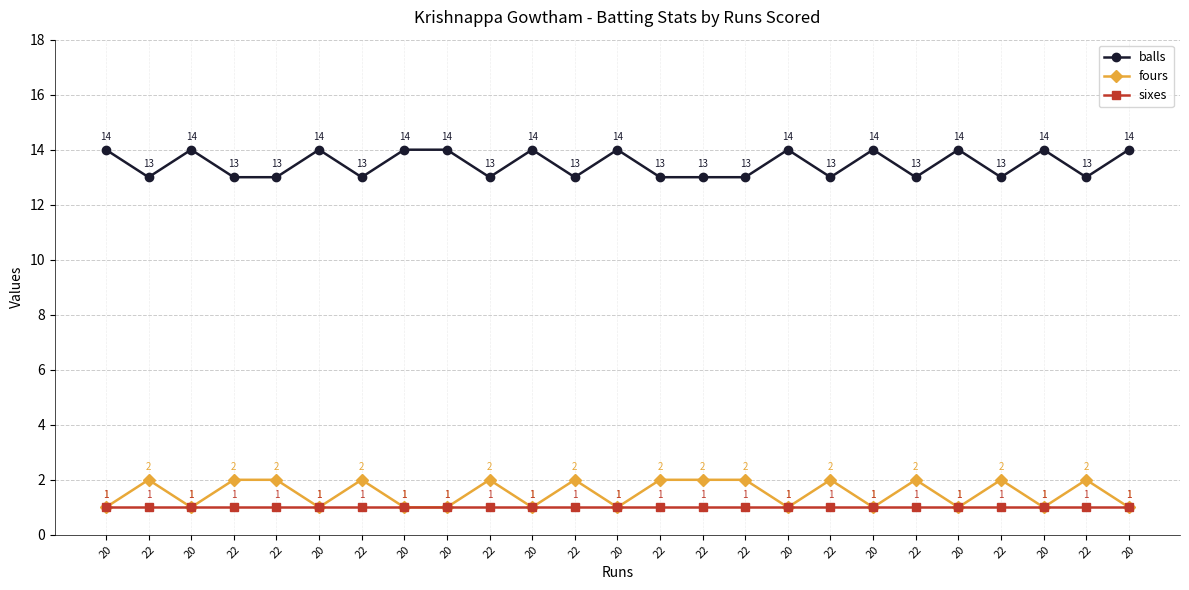

What is the total value across all series at 20?

16